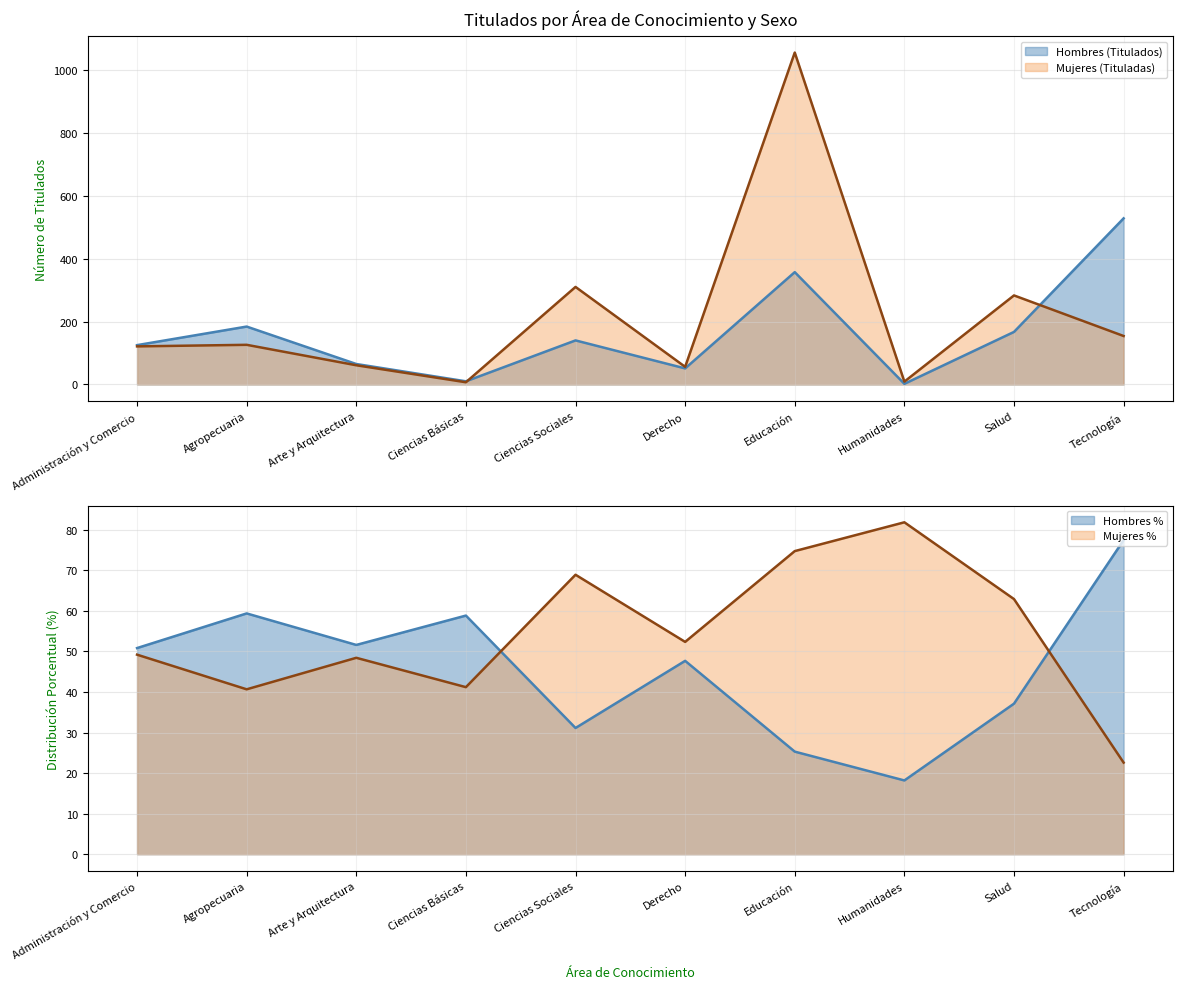

Does the chart display data point markers on the line(s)?

No